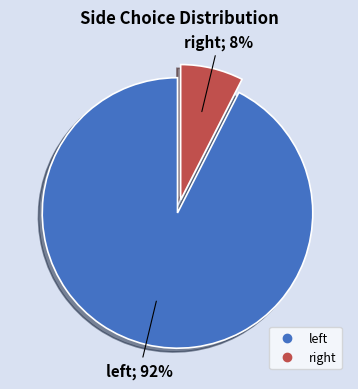

How many segments does this pie chart have?

2